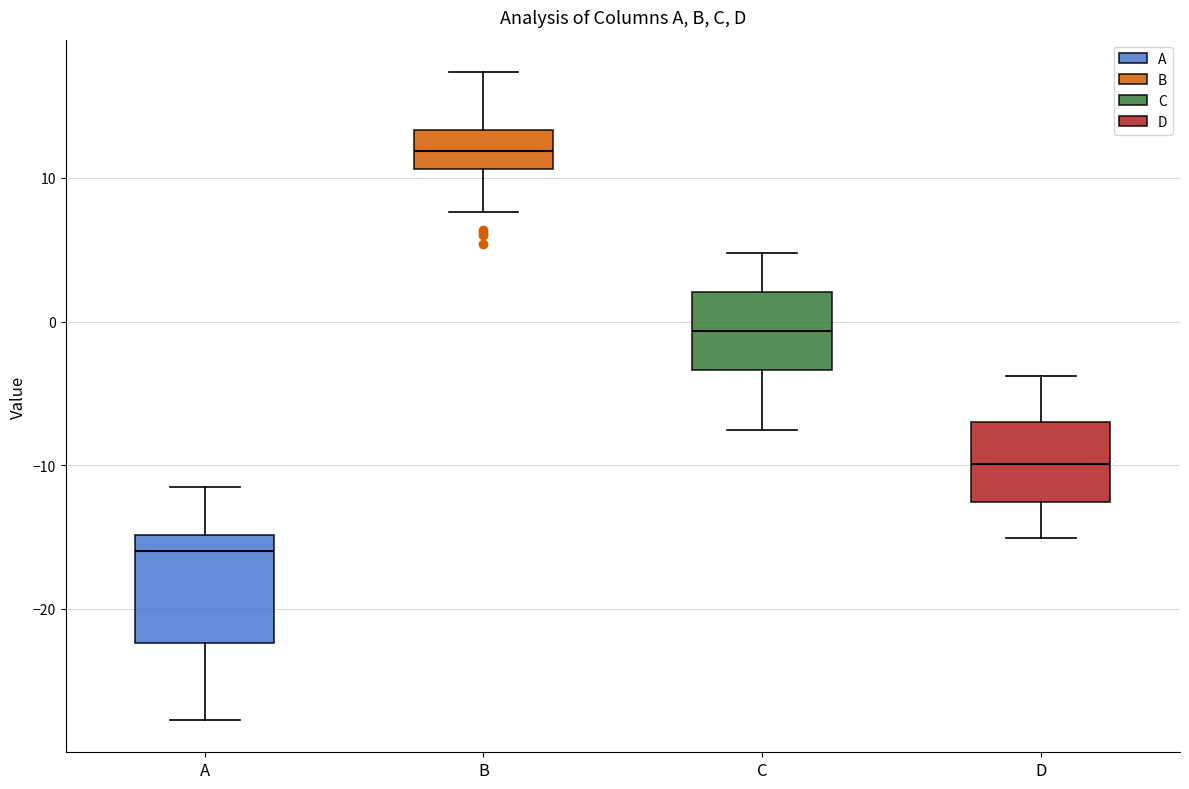

Reading left to right, read every box against the y-axis: the position of its median line, the range the box covers, and the ends of its whiskers. The values are not printed on the chart, so give them approximately, as read against the axis.

A: median -16, box -22 to -15, whiskers -28 to -11
B: median 12, box 11 to 13, whiskers 8 to 17
C: median -1, box -3 to 2, whiskers -8 to 5
D: median -10, box -13 to -7, whiskers -15 to -4